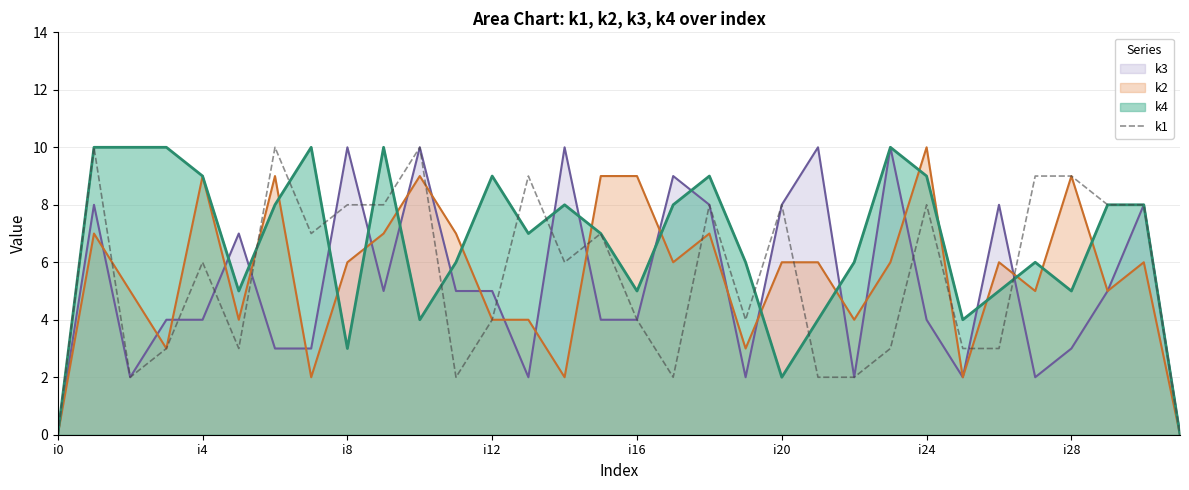

What is the greatest value displayed?

10